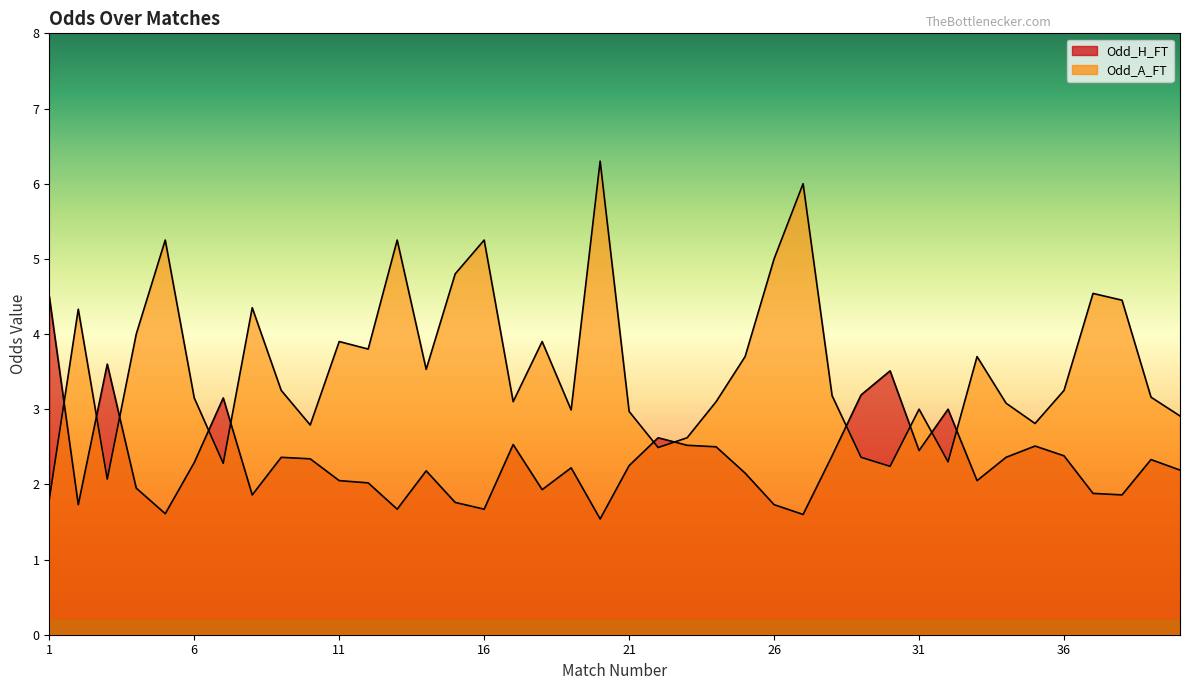

Rank the series at 13 from lowest to highest value.

Odd_H_FT, Odd_A_FT